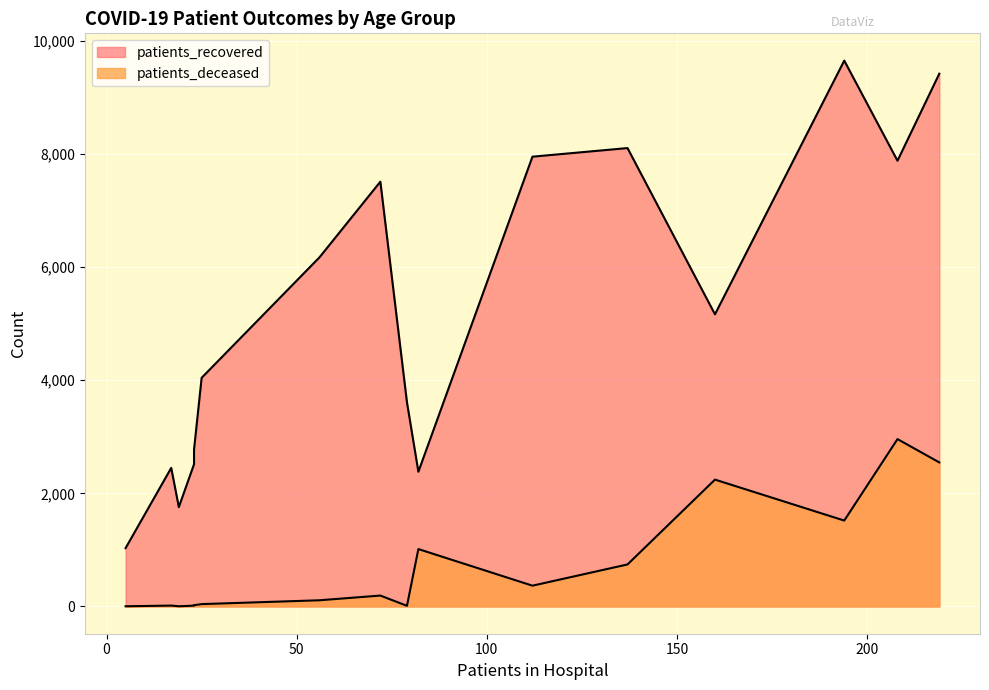

True or false: patients_deceased has more than 1 points higher than both neighbors.

True